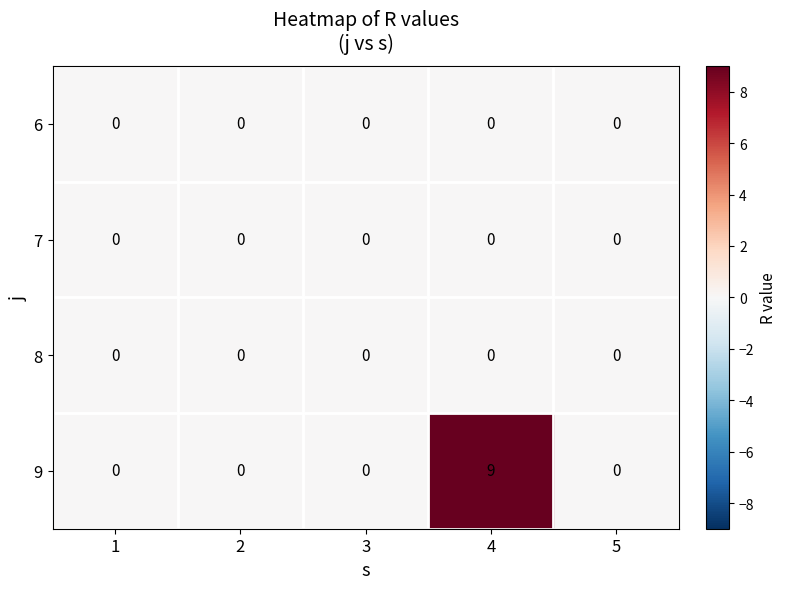

How many values in the 9 series exceed 0?

1